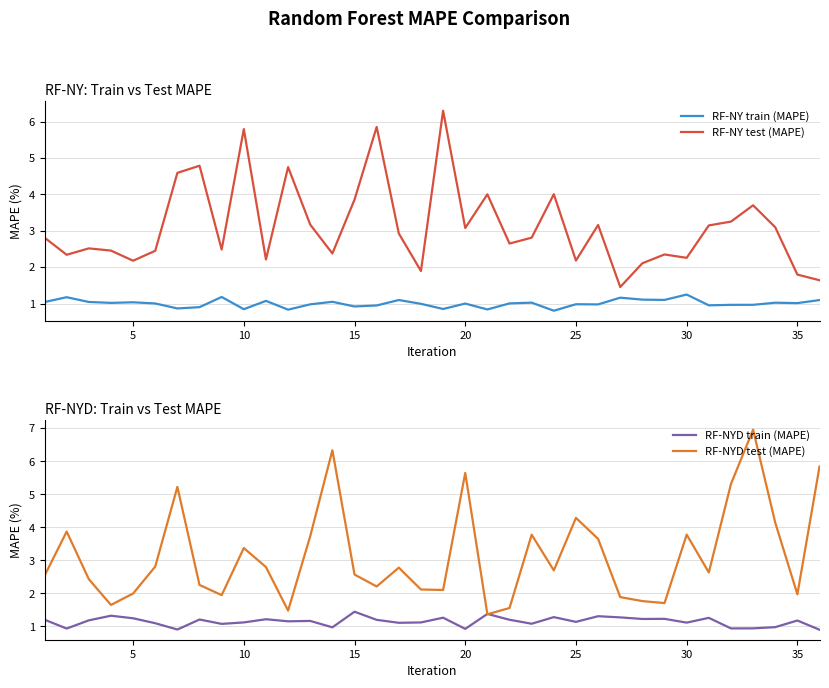

How many lines are shown in the chart?

4